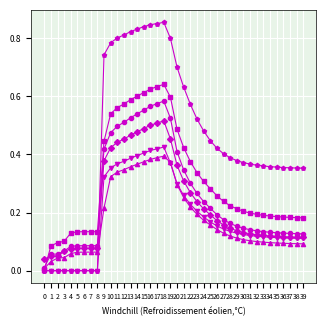

What is the total value across all series at 32?

1.0